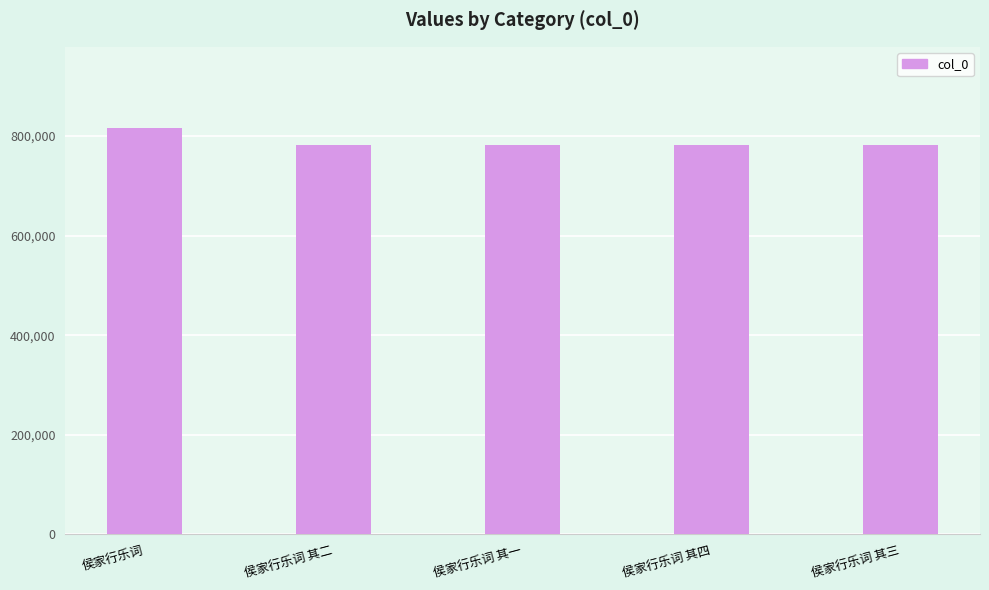

What is the ratio of the value at 侯家行乐词 to the value at 侯家行乐词 其二?

1.0